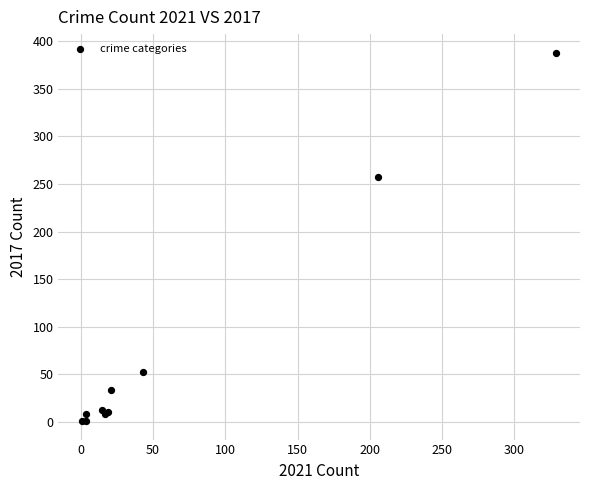

What Y value in the scatter plot is closest to 194?

257